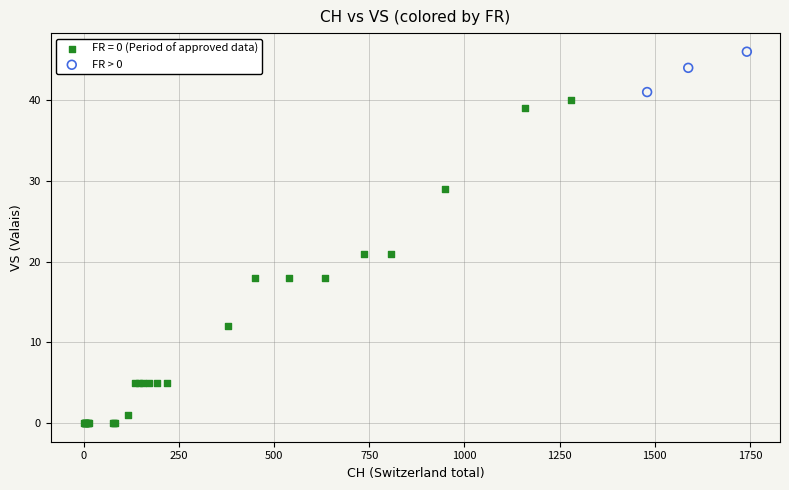

Which series contains the highest Y value?

FR > 0